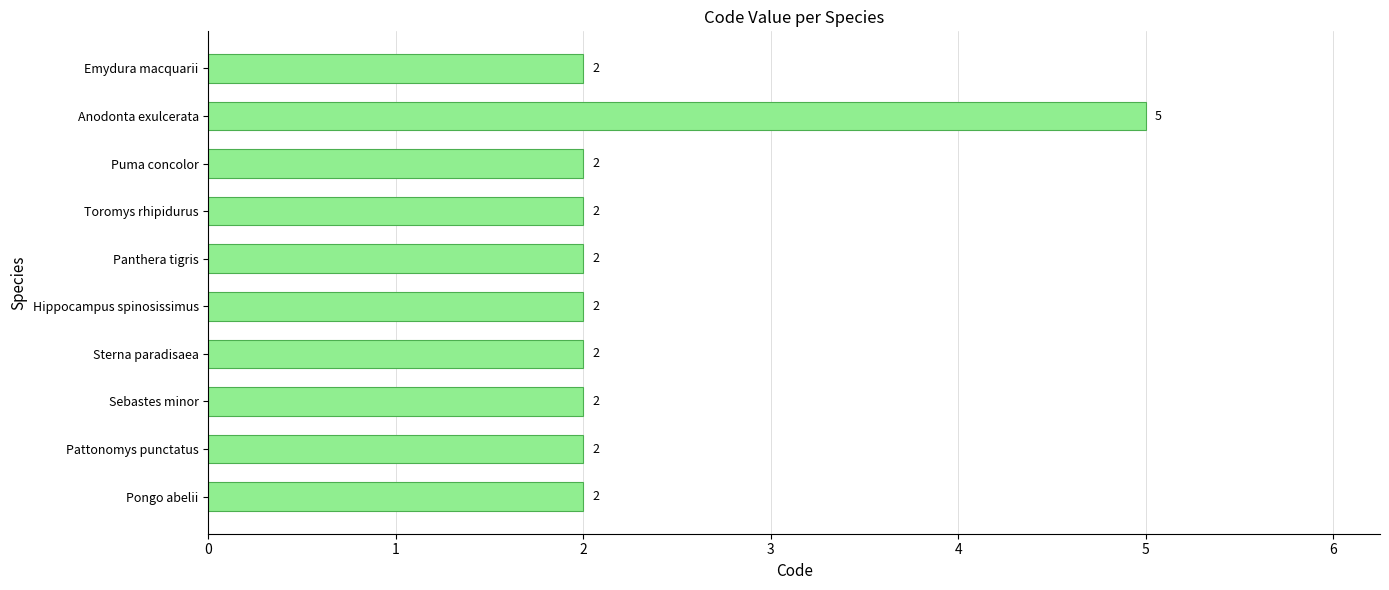

Read the value at Anodonta exulcerata.

5